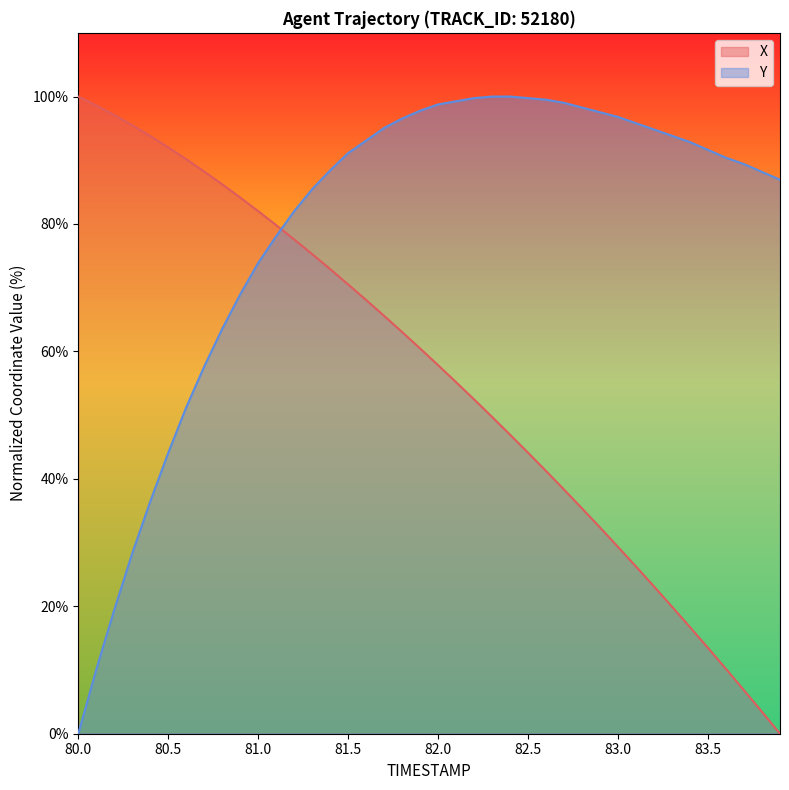

At which label does Y reach its minimum?

80.0